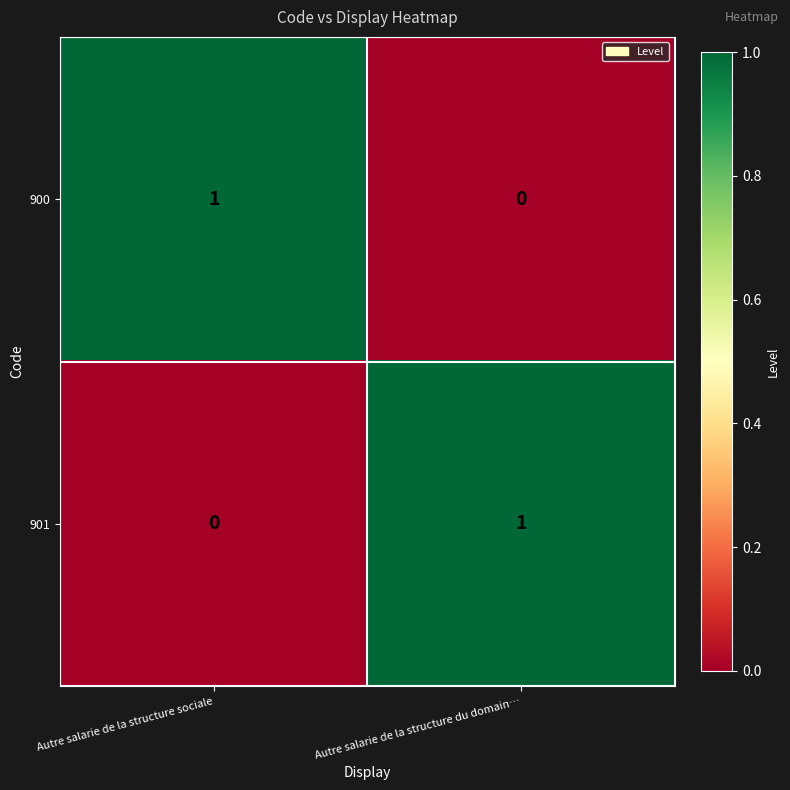

How many values in the 901 series are below 1?

1